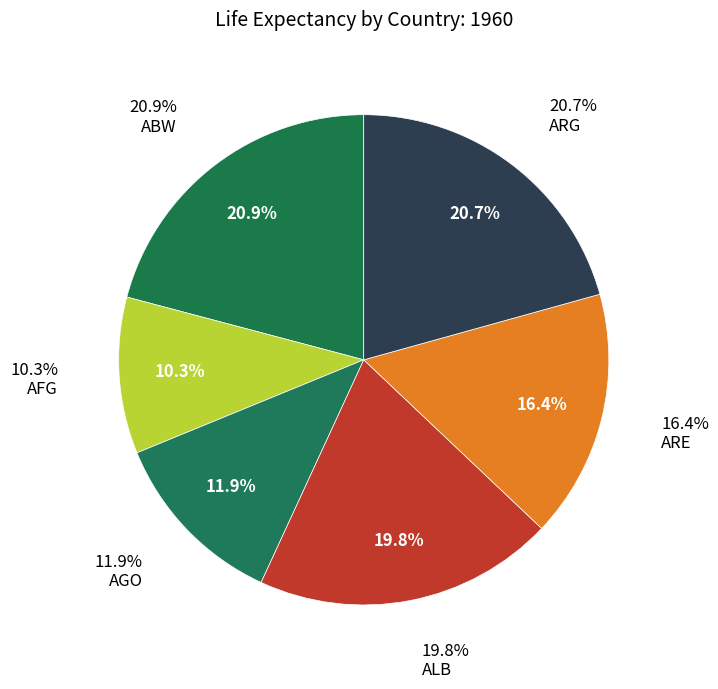

The AUT slice represents 2% of the pie. True or false?

False